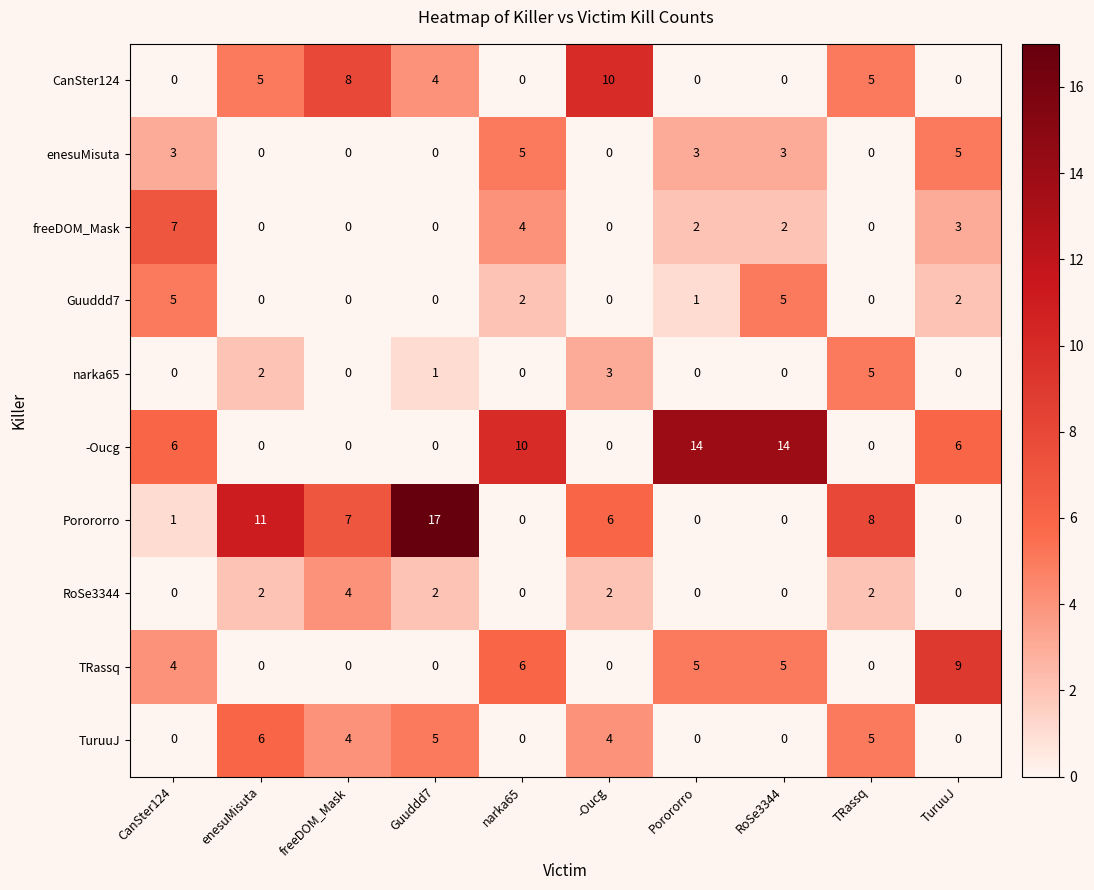

Between freeDOM_Mask and -Oucg, which series saw the biggest shift?

narka65